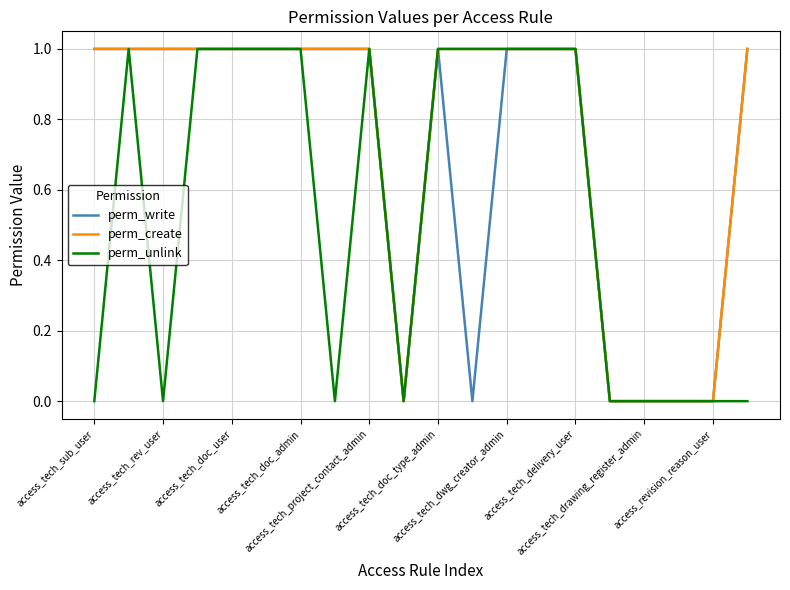

List the series in order of their overall mean, lowest first.

perm_unlink, perm_write, perm_create